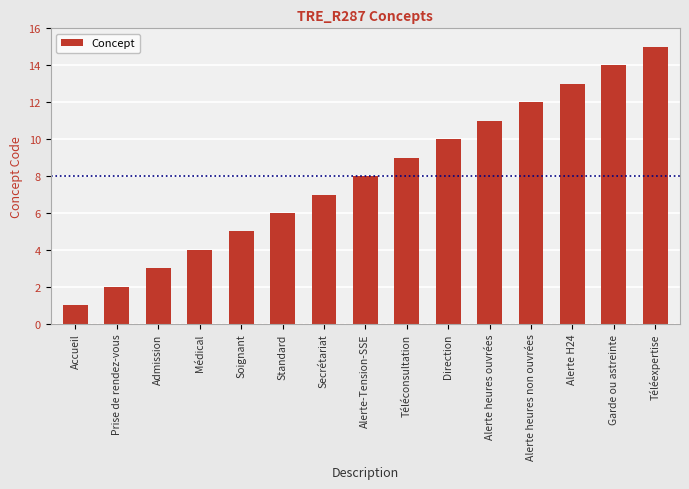

What is the sum of the values at Garde ou astreinte and Alerte H24?

27